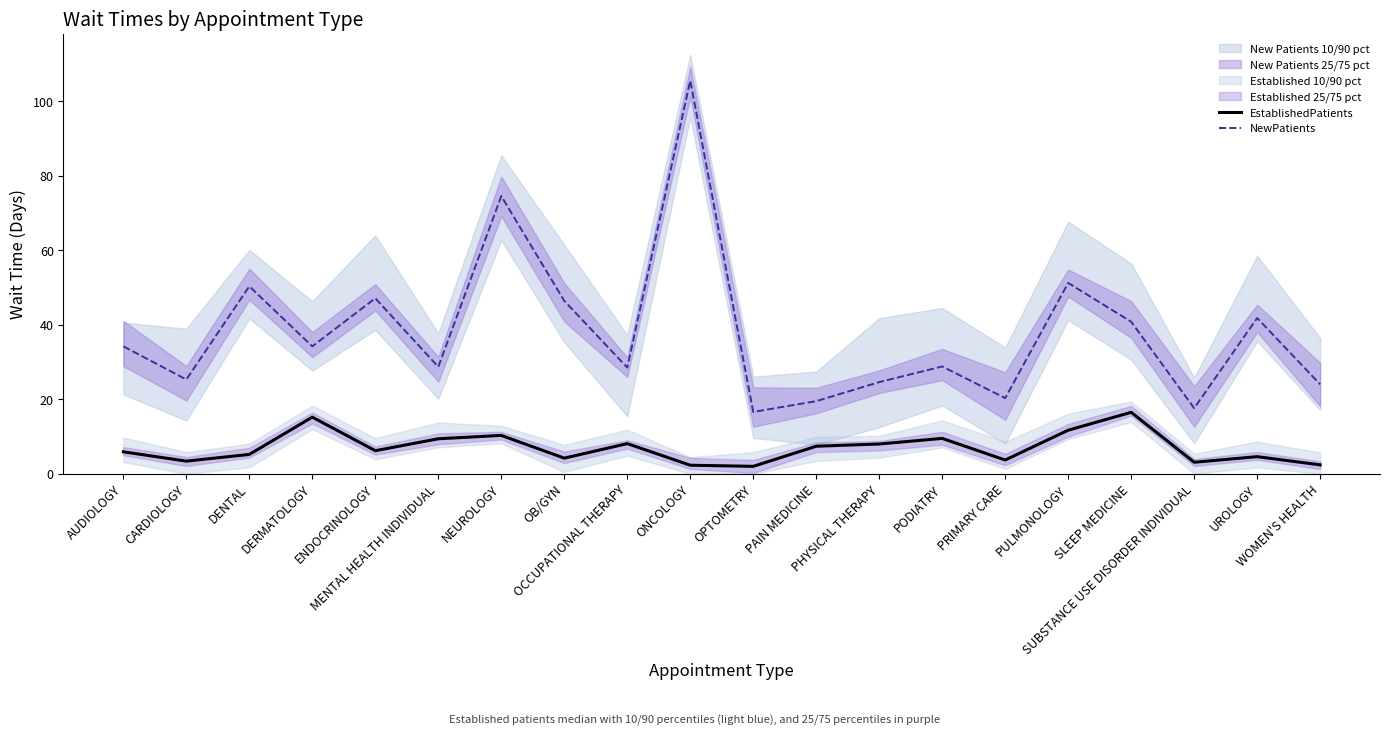

Does the chart have visible grid lines?

No